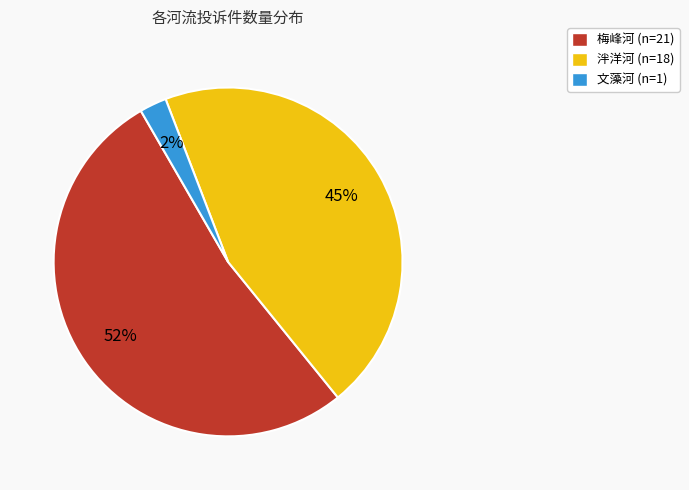

Is it true that 文藻河 (n=1) is 2% of the pie?

True